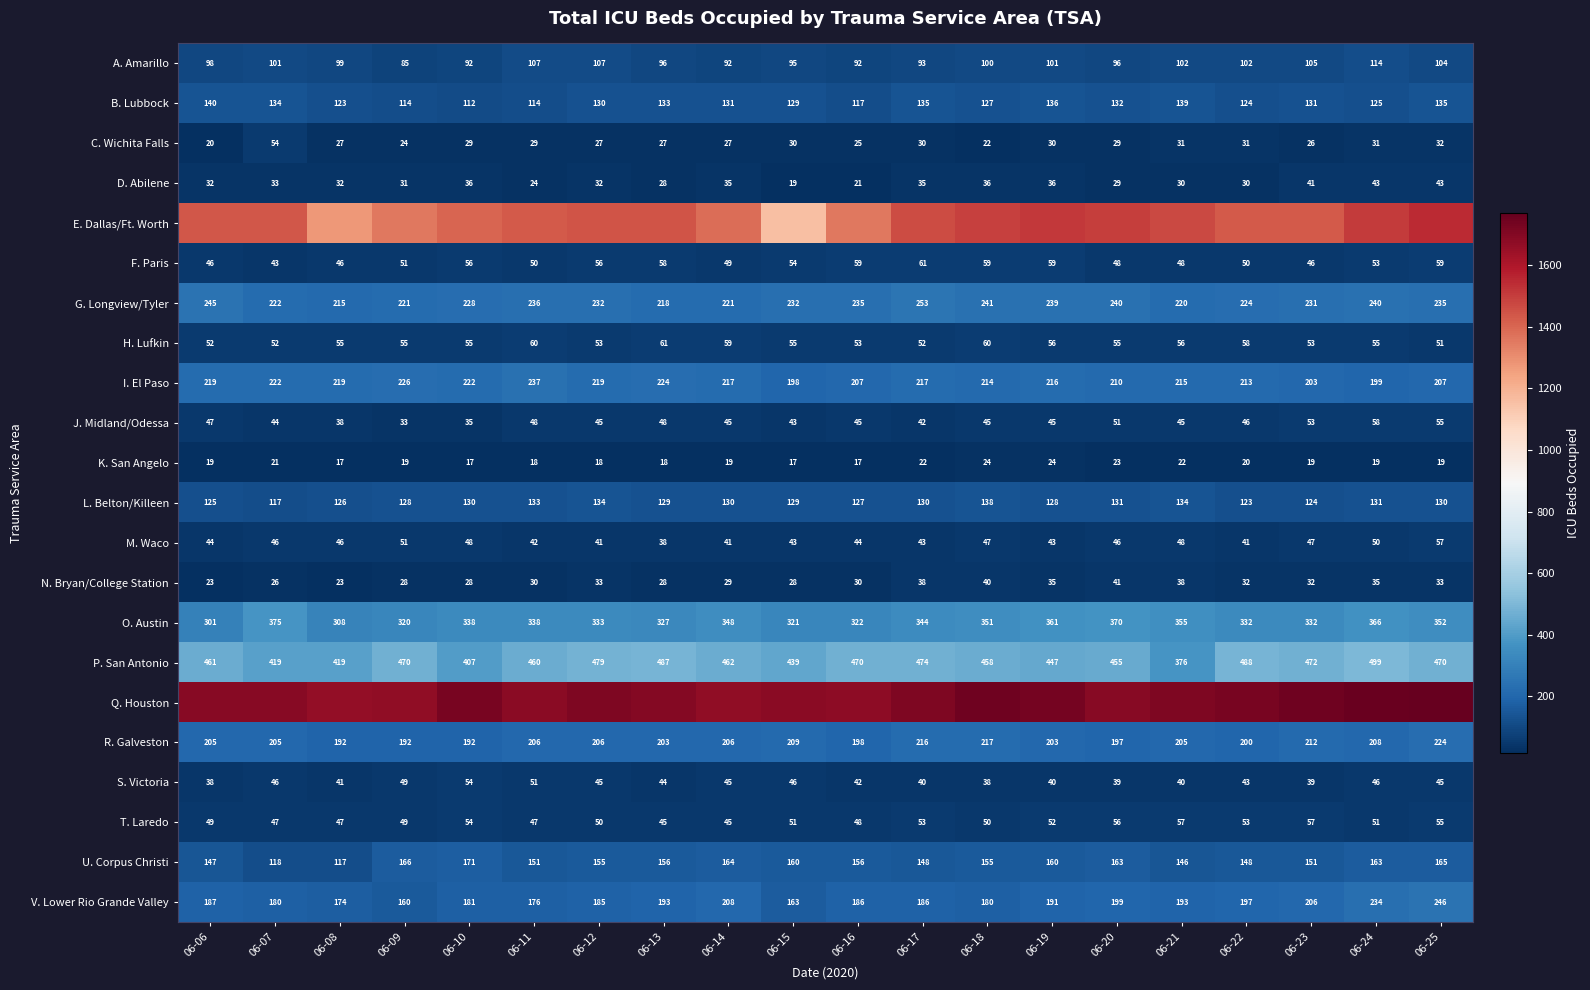

What is the lowest value of the U. Corpus Christi series?

117